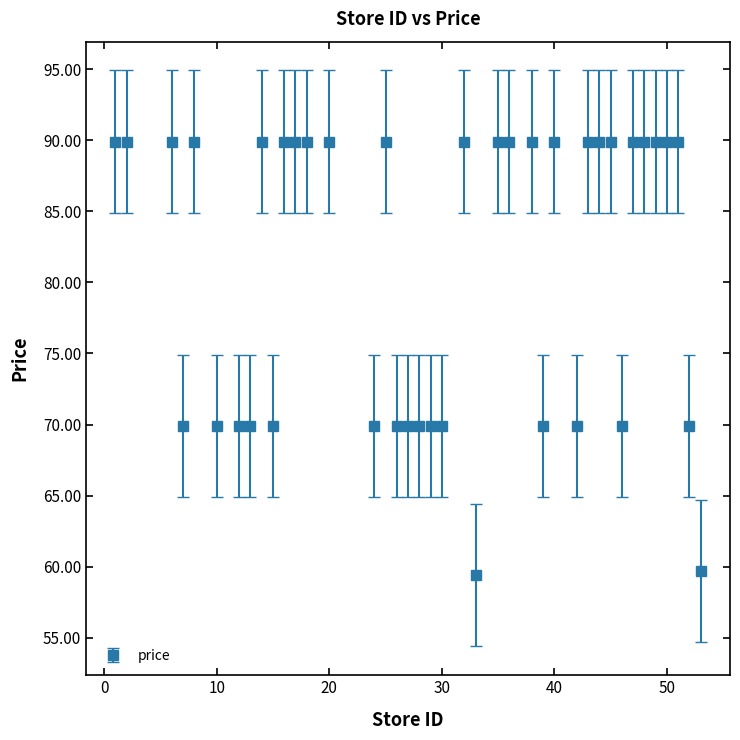

What is the sum of all values?

3235.3